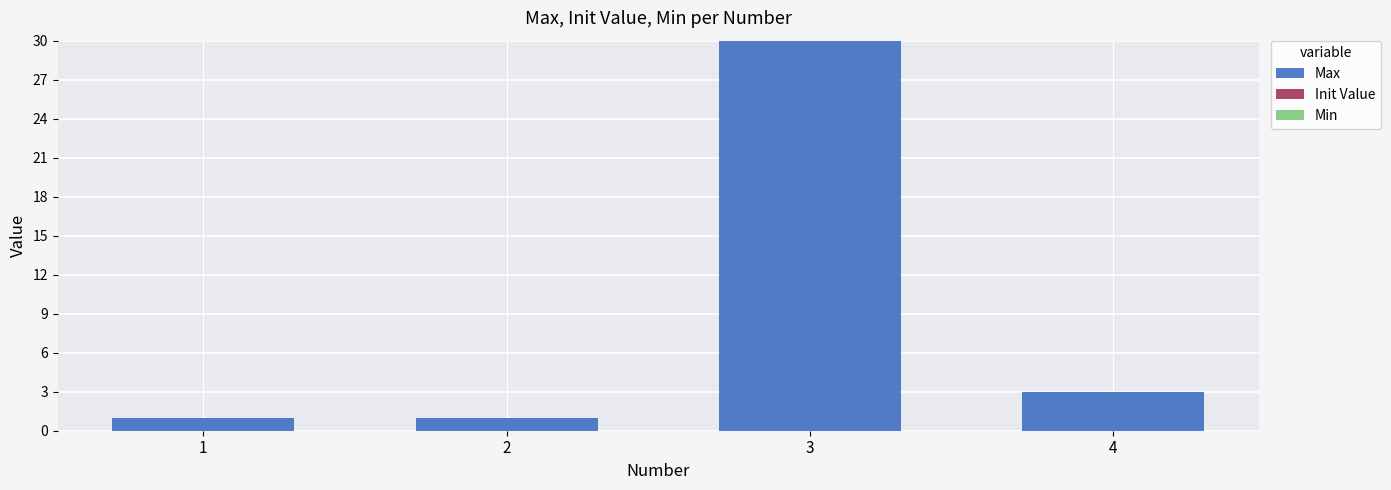

What is the average value?

9